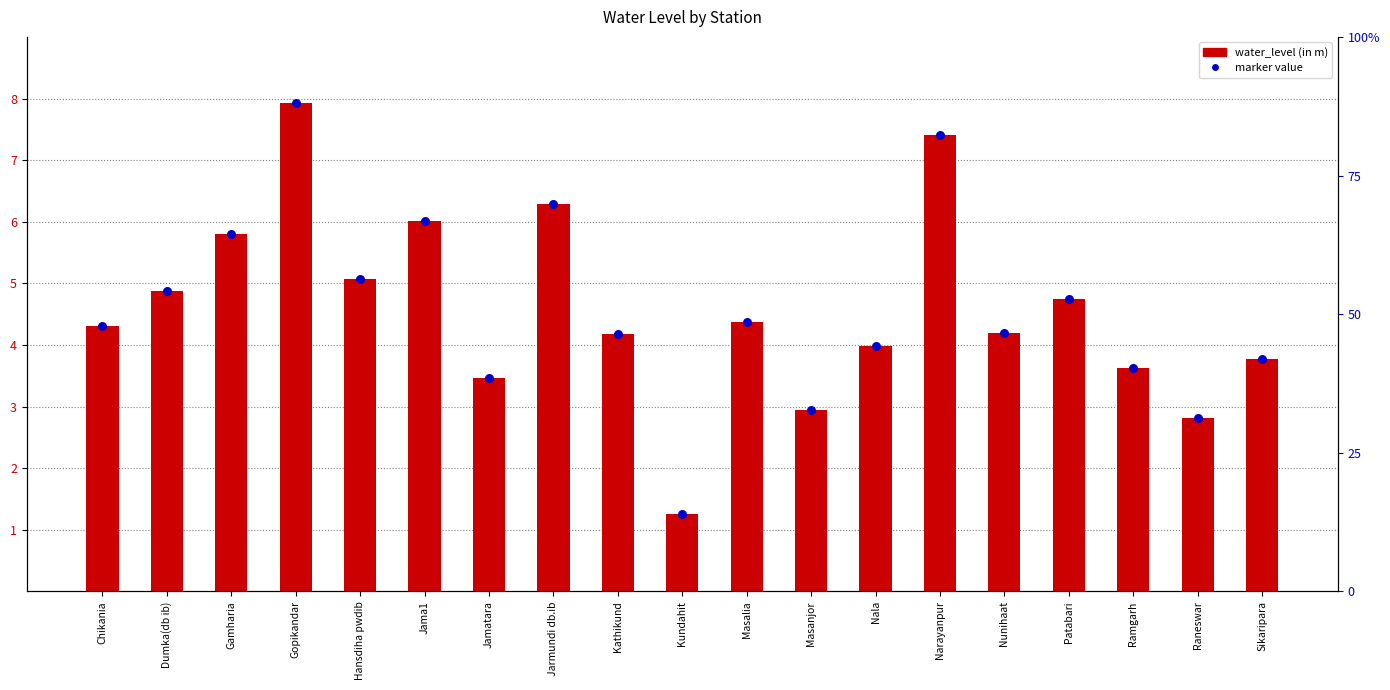

Which series contains the highest Y value?

water_level (in m)